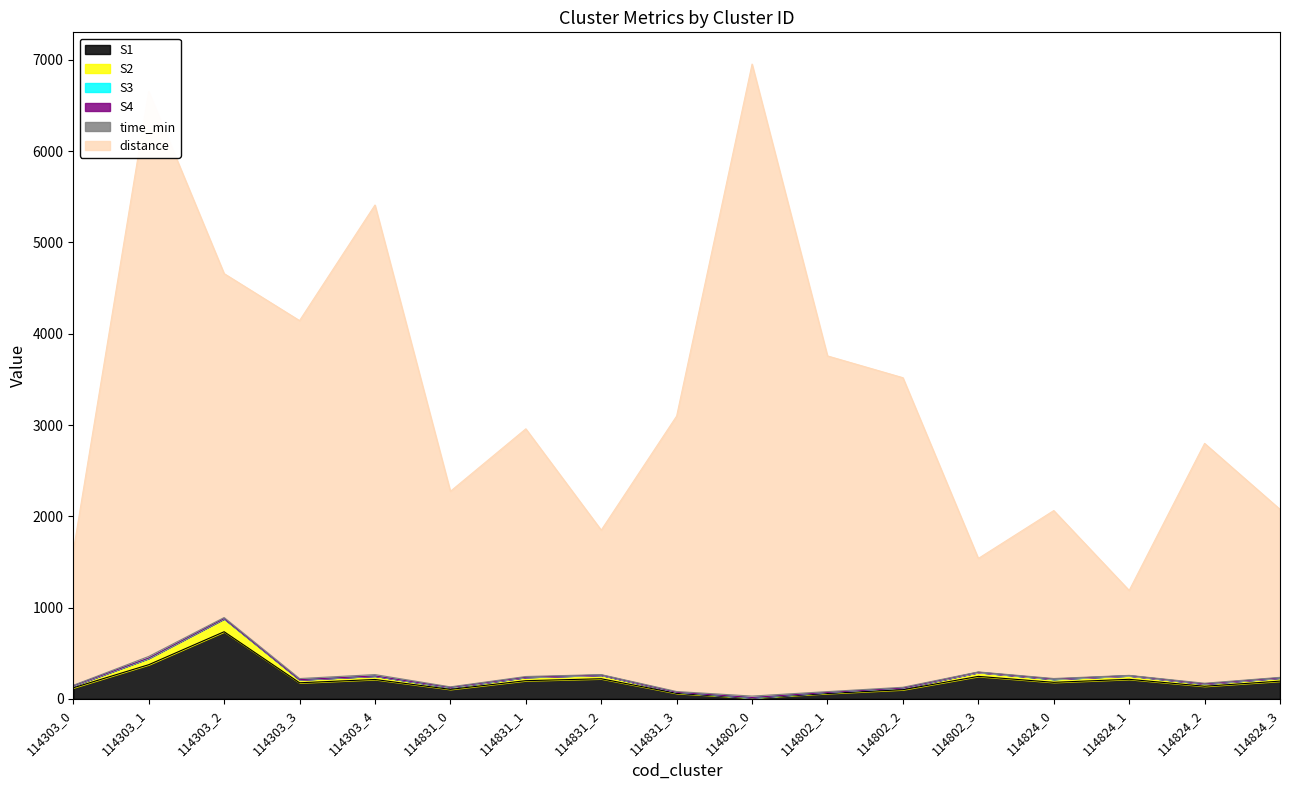

What is the smallest value displayed?

12.0